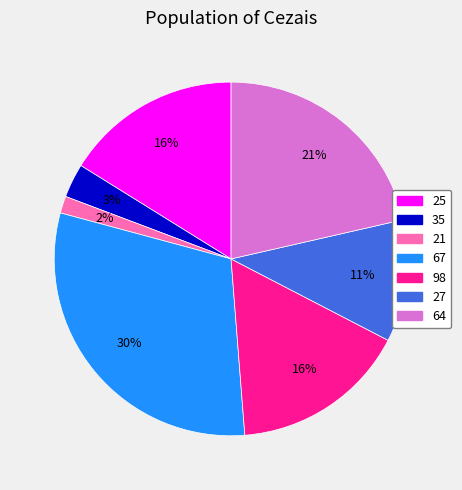

How many slices are in this pie chart?

7